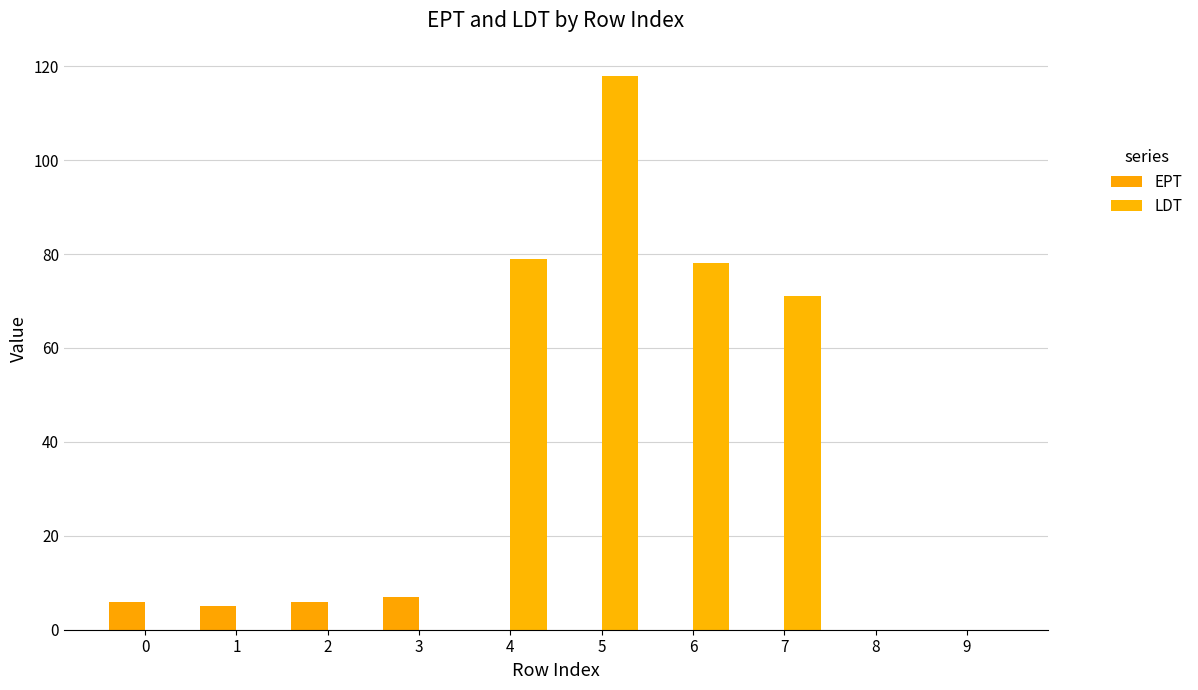

At 5, list the series in order from largest to smallest.

LDT, EPT